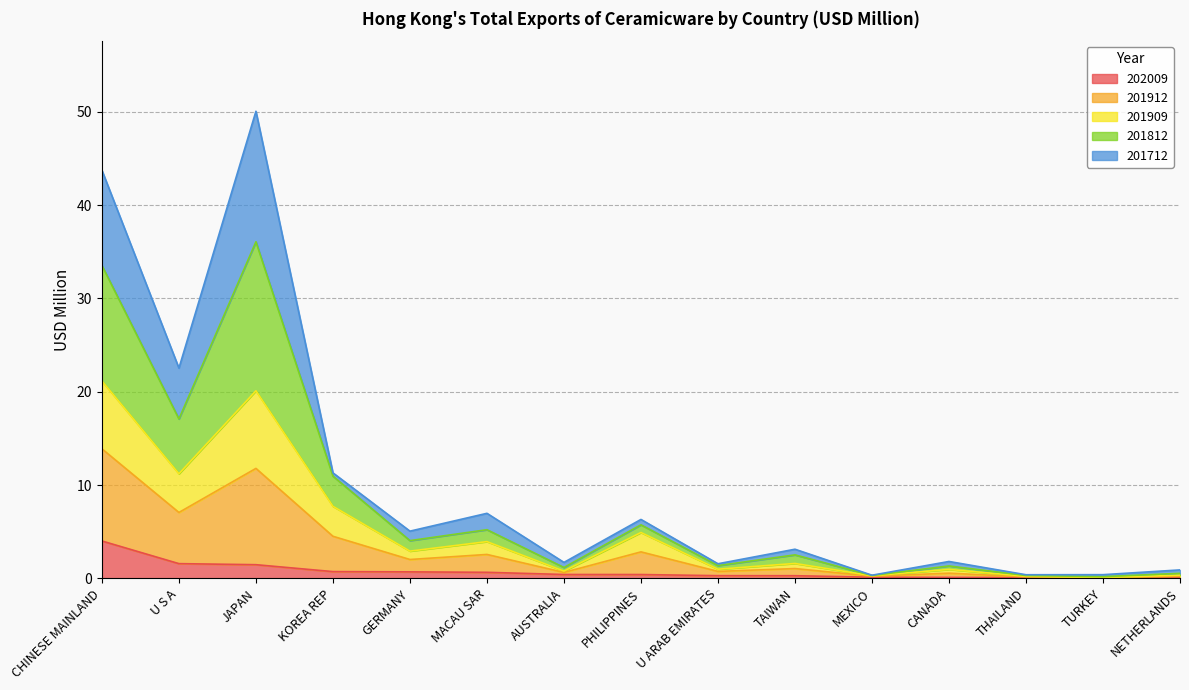

At which category is the sum across all series the highest?

JAPAN